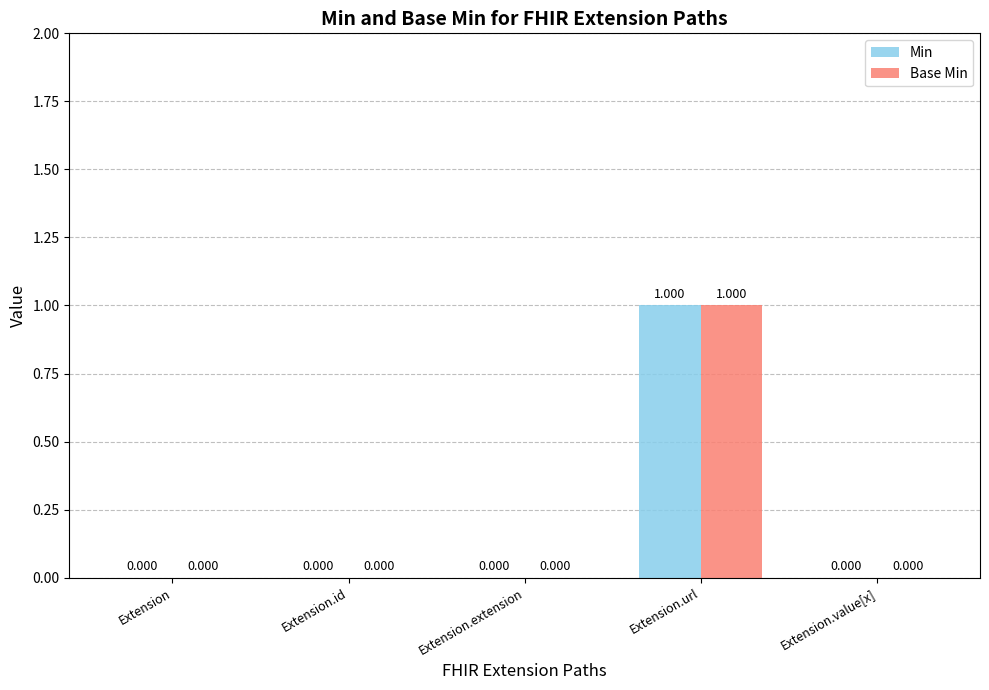

At which category is the sum across all series the highest?

Extension.url